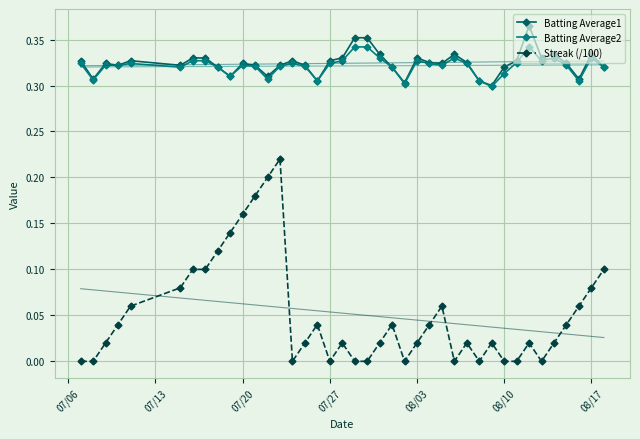

How many categories are shown in the chart?

40